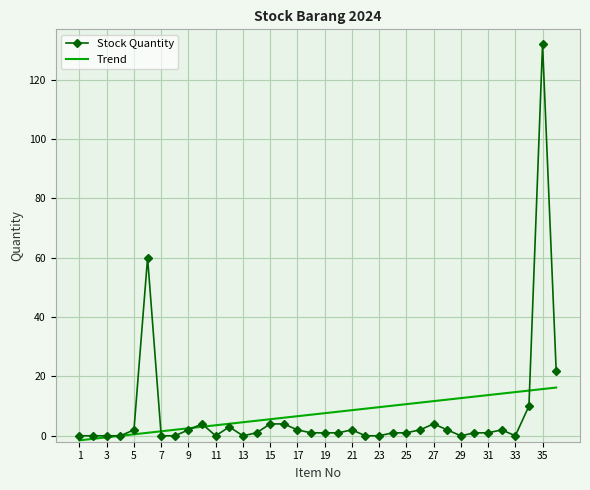

Which series has the widest spread of values?

Stock Quantity